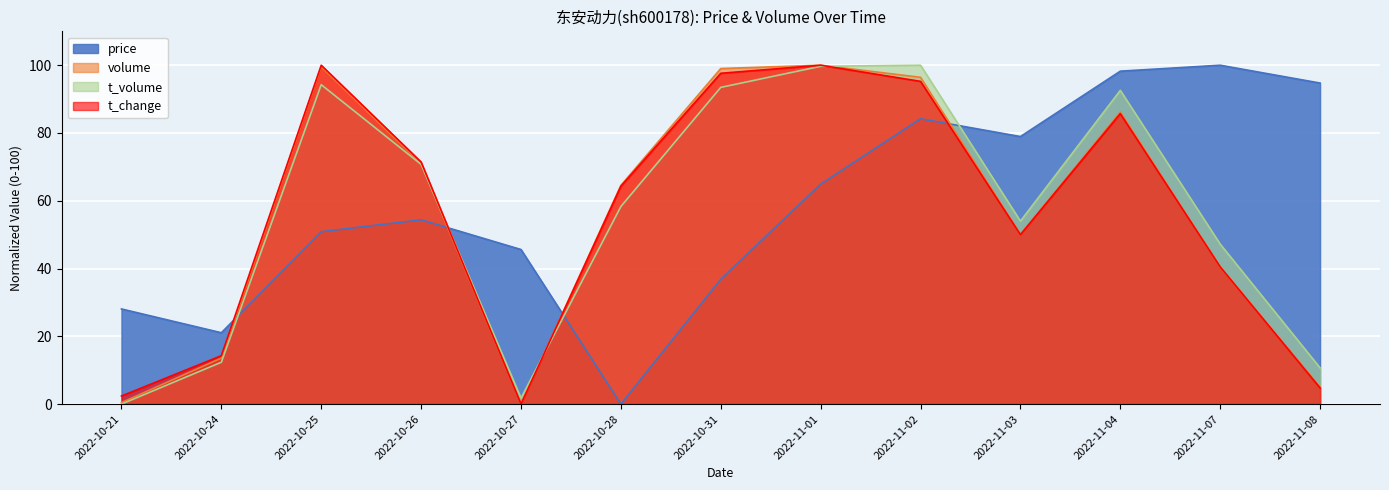

Which label corresponds to the smallest value in the chart?

2022-10-28